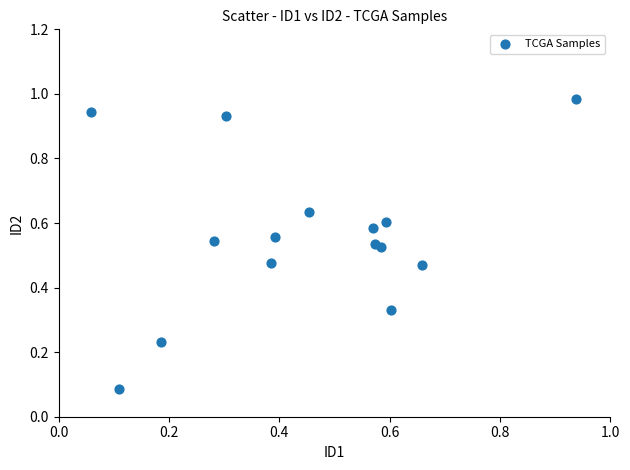

How many data points are displayed?

15